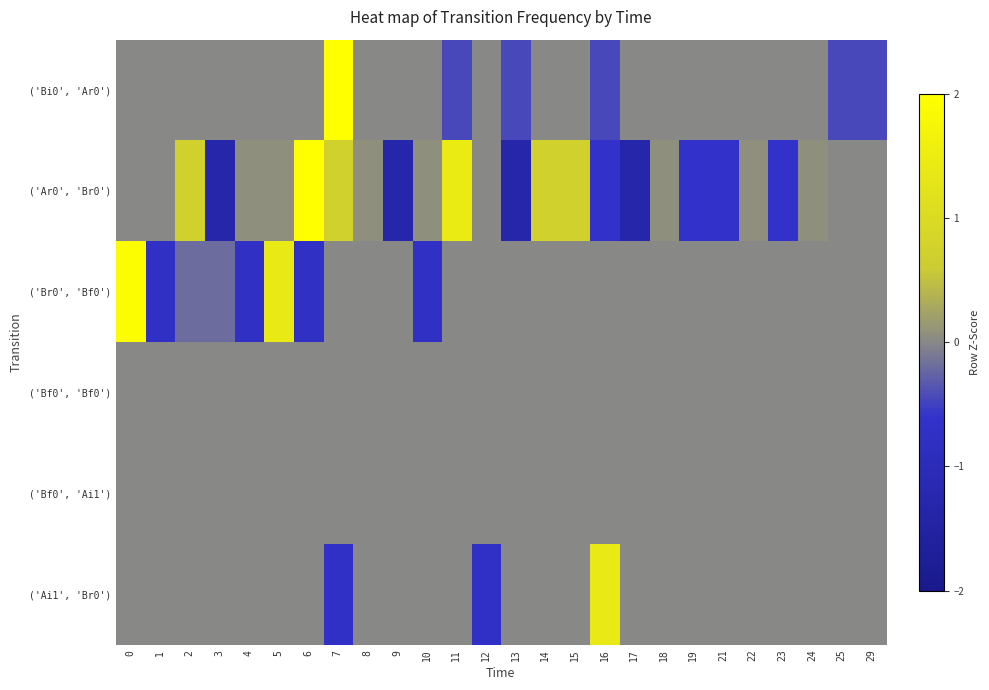

Reading left to right, extract all data points from this chart.

('Bi0', 'Ar0'): 0=0.0	1=0.0	2=0.0	3=0.0	4=0.0	5=0.0	6=0.0	7=2.2	8=0.0	9=0.0	10=0.0	11=-0.4	12=0.0	13=-0.4	14=0.0	15=0.0	16=-0.4	17=0.0	18=0.0	19=0.0	21=0.0	22=0.0	23=0.0	24=0.0	25=-0.4	29=-0.4
('Ar0', 'Br0'): 0=0.0	1=0.0	2=0.8	3=-1.3	4=0.1	5=0.1	6=2.8	7=0.8	8=0.1	9=-1.3	10=0.1	11=1.5	12=0.0	13=-1.3	14=0.8	15=0.8	16=-0.6	17=-1.3	18=0.1	19=-0.6	21=-0.6	22=0.1	23=-0.6	24=0.1	25=0.0	29=0.0
('Br0', 'Bf0'): 0=1.9	1=-0.7	2=-0.2	3=-0.2	4=-0.7	5=1.4	6=-0.7	7=0.0	8=0.0	9=0.0	10=-0.7	11=0.0	12=0.0	13=0.0	14=0.0	15=0.0	16=0.0	17=0.0	18=0.0	19=0.0	21=0.0	22=0.0	23=0.0	24=0.0	25=0.0	29=0.0
('Bf0', 'Bf0'): 0=0.0	1=0.0	2=0.0	3=0.0	4=0.0	5=0.0	6=0.0	7=0.0	8=0.0	9=0.0	10=0.0	11=0.0	12=0.0	13=0.0	14=0.0	15=0.0	16=0.0	17=0.0	18=0.0	19=0.0	21=0.0	22=0.0	23=0.0	24=0.0	25=0.0	29=0.0
('Bf0', 'Ai1'): 0=0.0	1=0.0	2=0.0	3=0.0	4=0.0	5=0.0	6=0.0	7=0.0	8=0.0	9=0.0	10=0.0	11=0.0	12=0.0	13=0.0	14=0.0	15=0.0	16=0.0	17=0.0	18=0.0	19=0.0	21=0.0	22=0.0	23=0.0	24=0.0	25=0.0	29=0.0
('Ai1', 'Br0'): 0=0.0	1=0.0	2=0.0	3=0.0	4=0.0	5=0.0	6=0.0	7=-0.7	8=0.0	9=0.0	10=0.0	11=0.0	12=-0.7	13=0.0	14=0.0	15=0.0	16=1.4	17=0.0	18=0.0	19=0.0	21=0.0	22=0.0	23=0.0	24=0.0	25=0.0	29=0.0